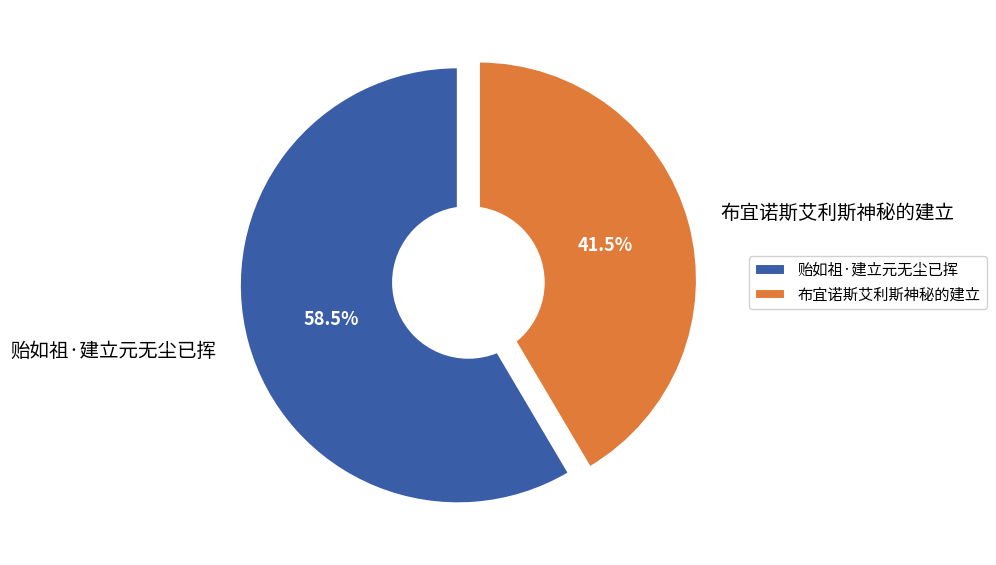

How many segments does this pie chart have?

2